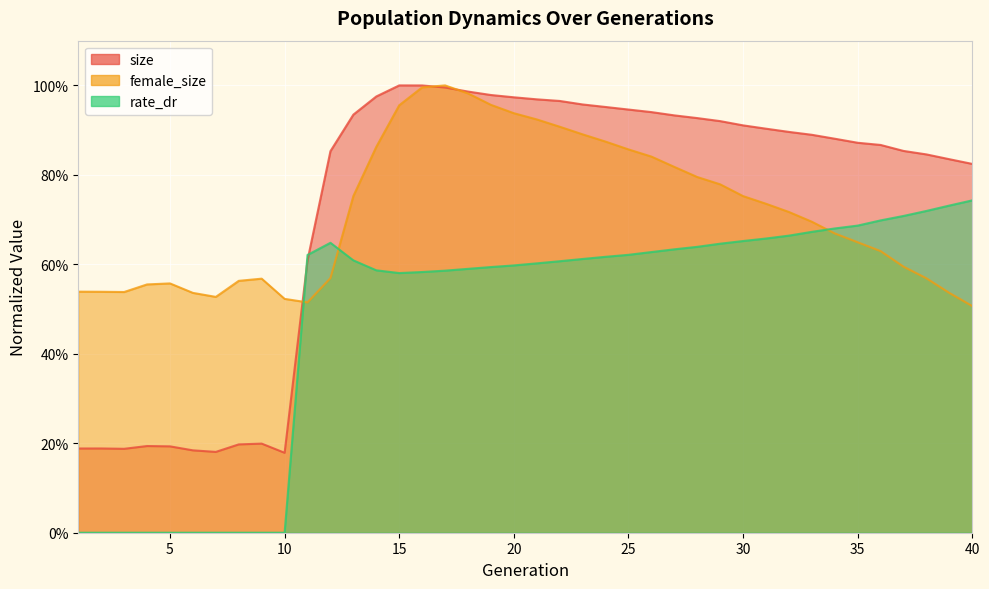

How many lines are shown in the chart?

3